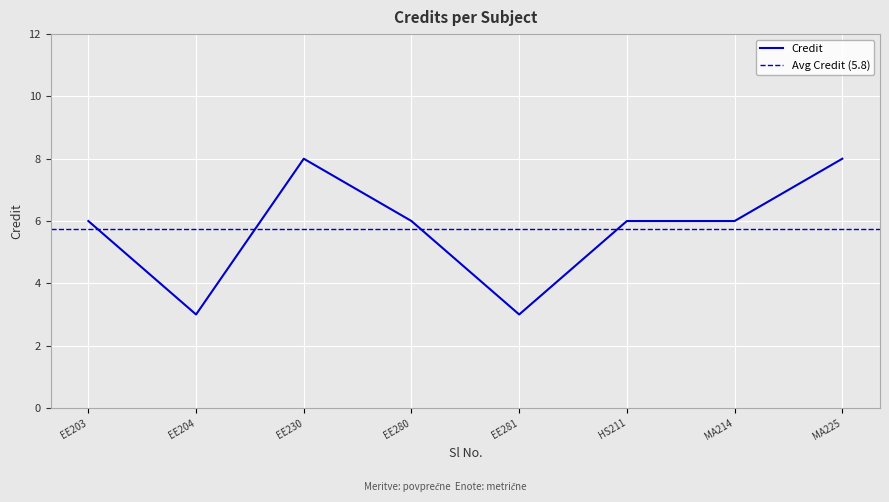

Is it true that Credit equals 6 at MA214?

True